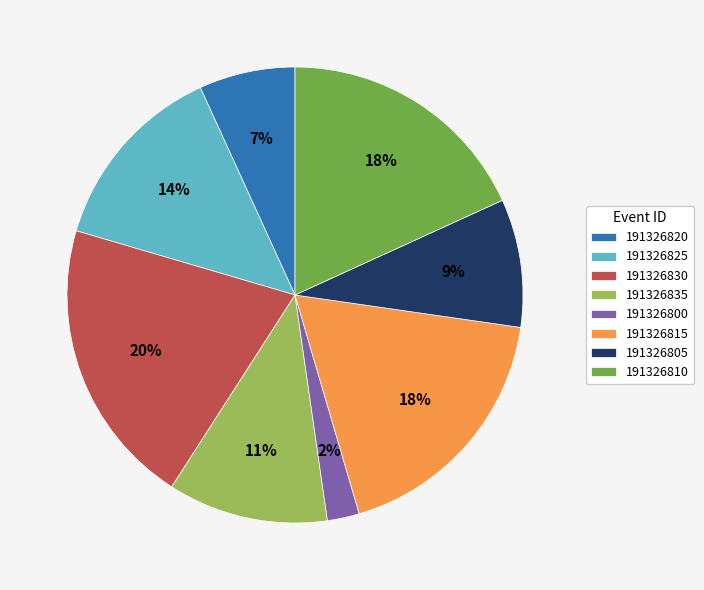

Does 191326835 account for over 50% of the chart?

No